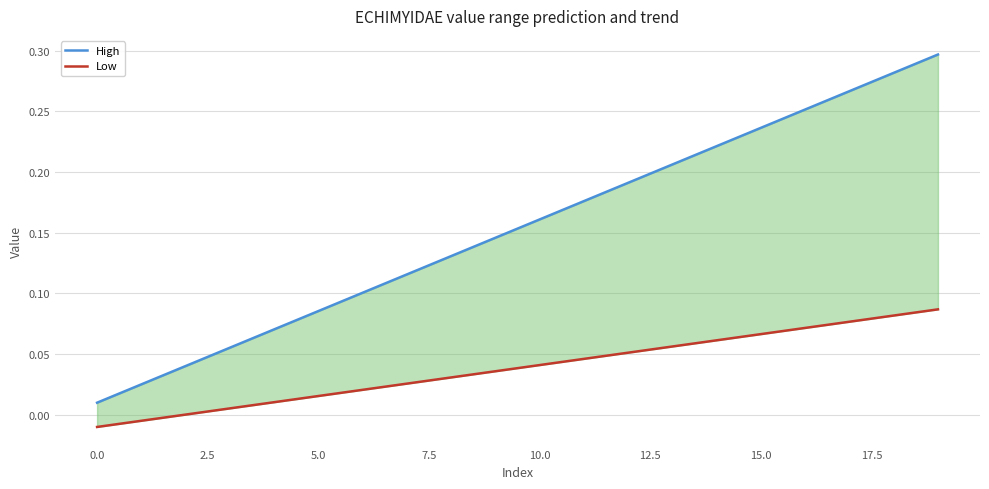

What is the approximate value of Low at 12?

0.1